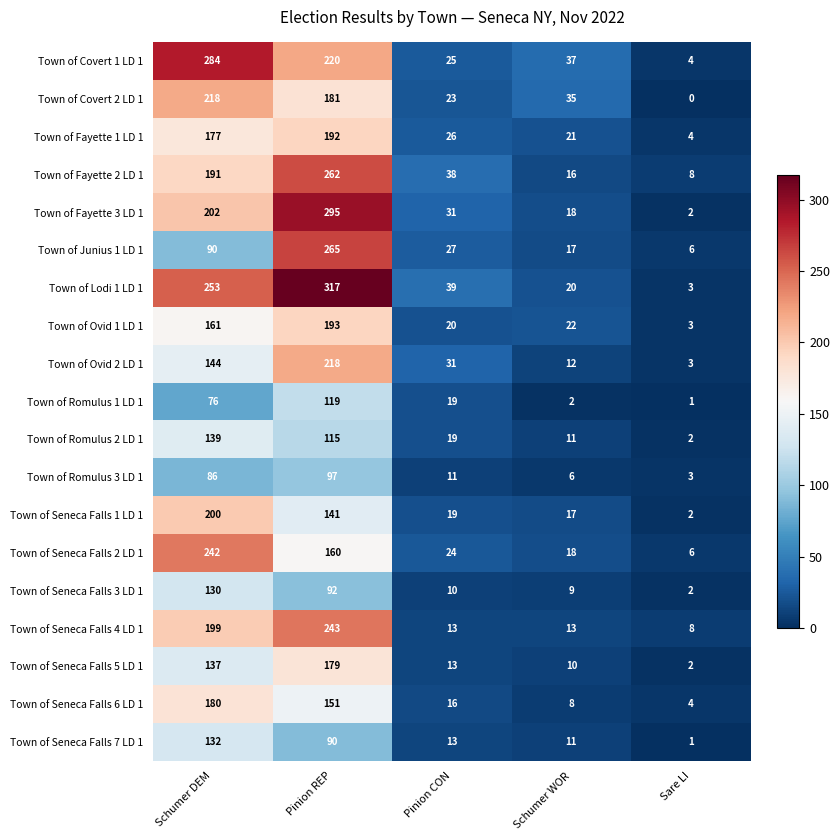

At Pinion REP, list the series in order from smallest to largest.

Town of Seneca Falls 7 LD 1, Town of Seneca Falls 3 LD 1, Town of Romulus 3 LD 1, Town of Romulus 2 LD 1, Town of Romulus 1 LD 1, Town of Seneca Falls 1 LD 1, Town of Seneca Falls 6 LD 1, Town of Seneca Falls 2 LD 1, Town of Seneca Falls 5 LD 1, Town of Covert 2 LD 1, Town of Fayette 1 LD 1, Town of Ovid 1 LD 1, Town of Ovid 2 LD 1, Town of Covert 1 LD 1, Town of Seneca Falls 4 LD 1, Town of Fayette 2 LD 1, Town of Junius 1 LD 1, Town of Fayette 3 LD 1, Town of Lodi 1 LD 1